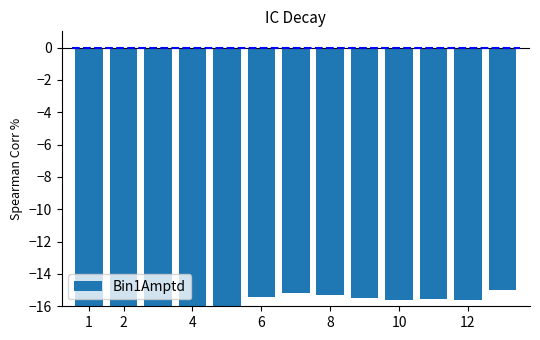

Which category has the lowest value across all series?

1